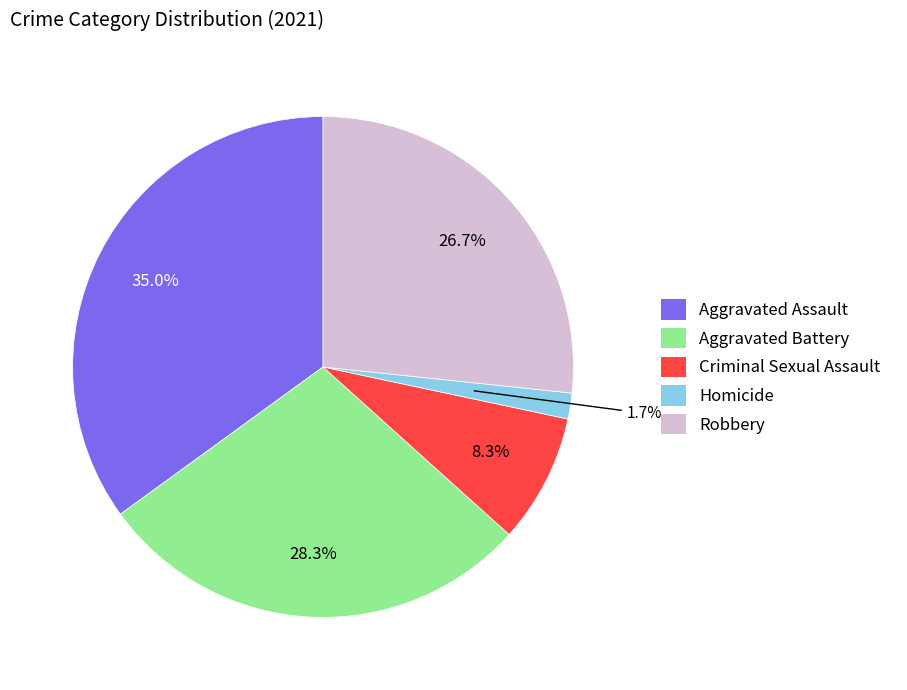

Rank the categories by value from lowest to highest.

Homicide, Criminal Sexual Assault, Robbery, Aggravated Battery, Aggravated Assault